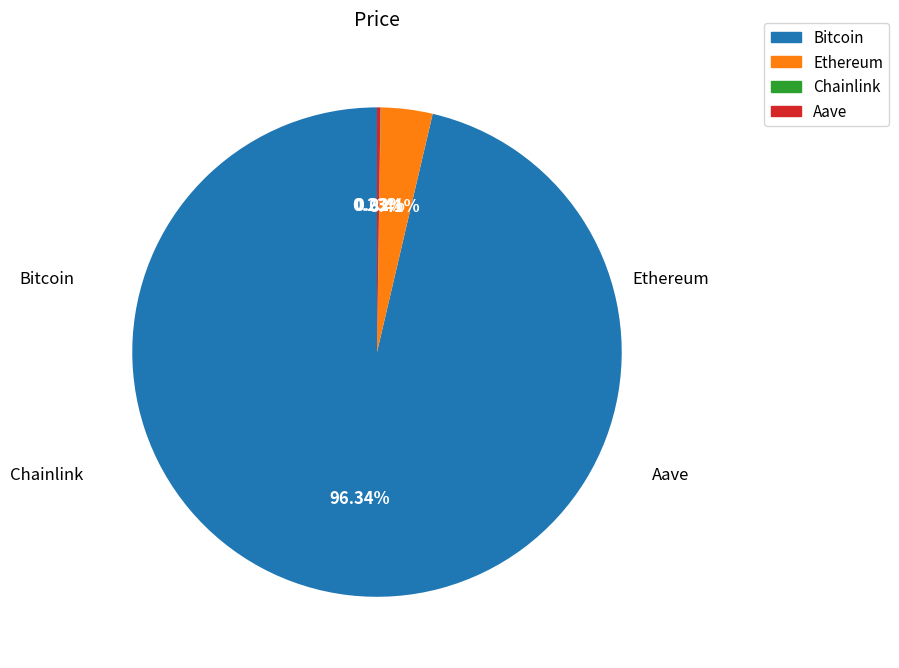

Is there a majority slice in this chart?

Yes